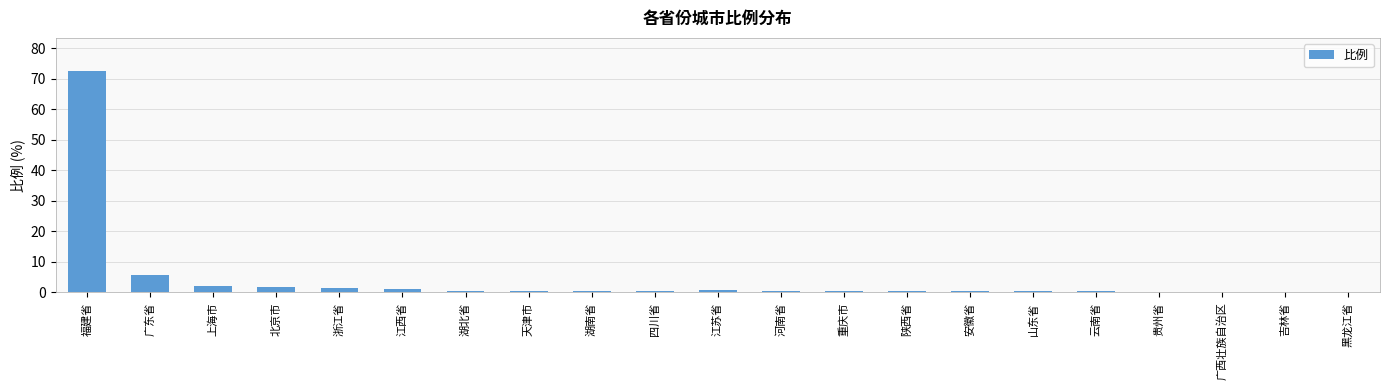

What is the greatest value displayed?

72.6